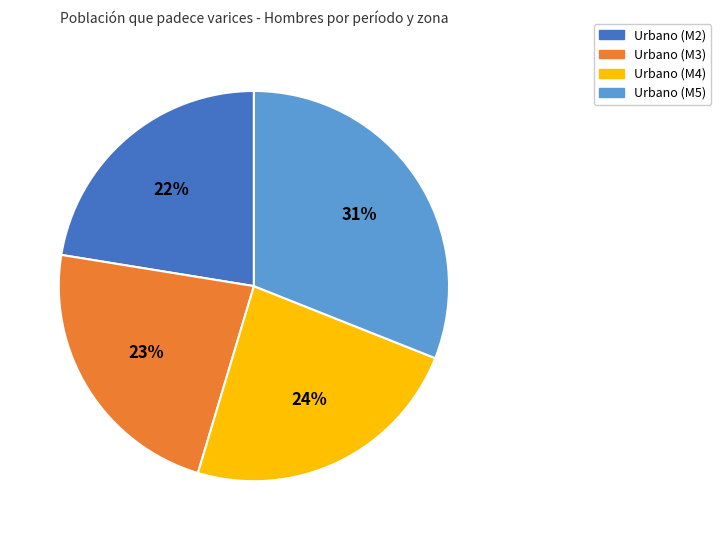

To the nearest percent, what is the combined percentage of Urbano (M2) and Urbano (M3)?

45%